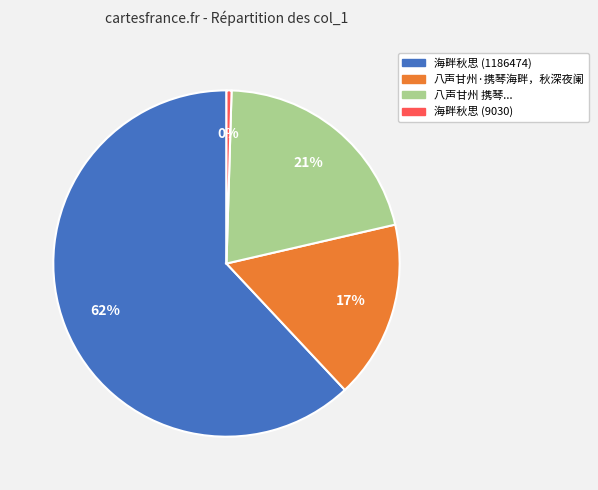

Does any single category account for the majority?

Yes